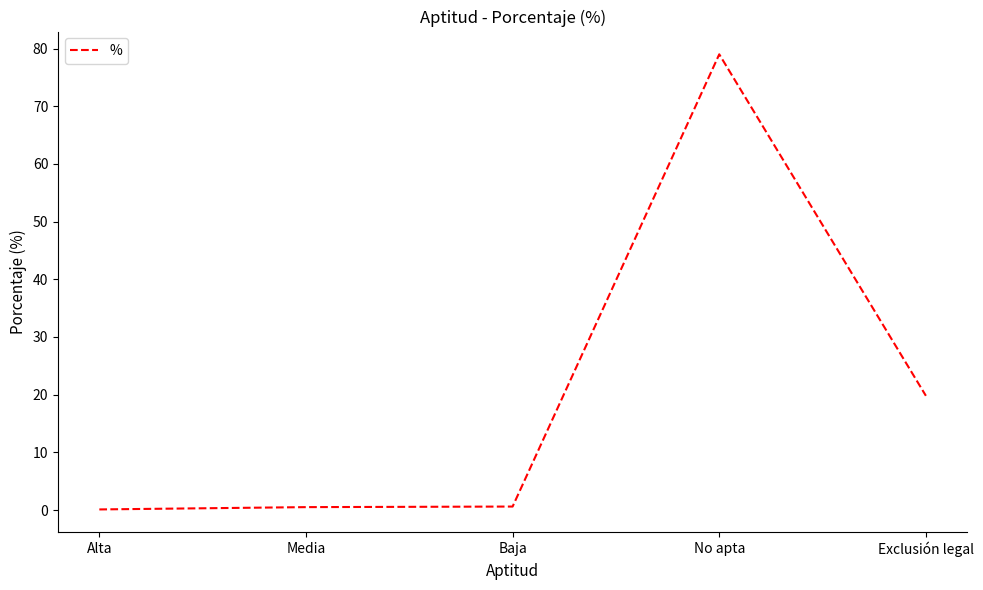

At which label is the value closest to 39?

Exclusión legal